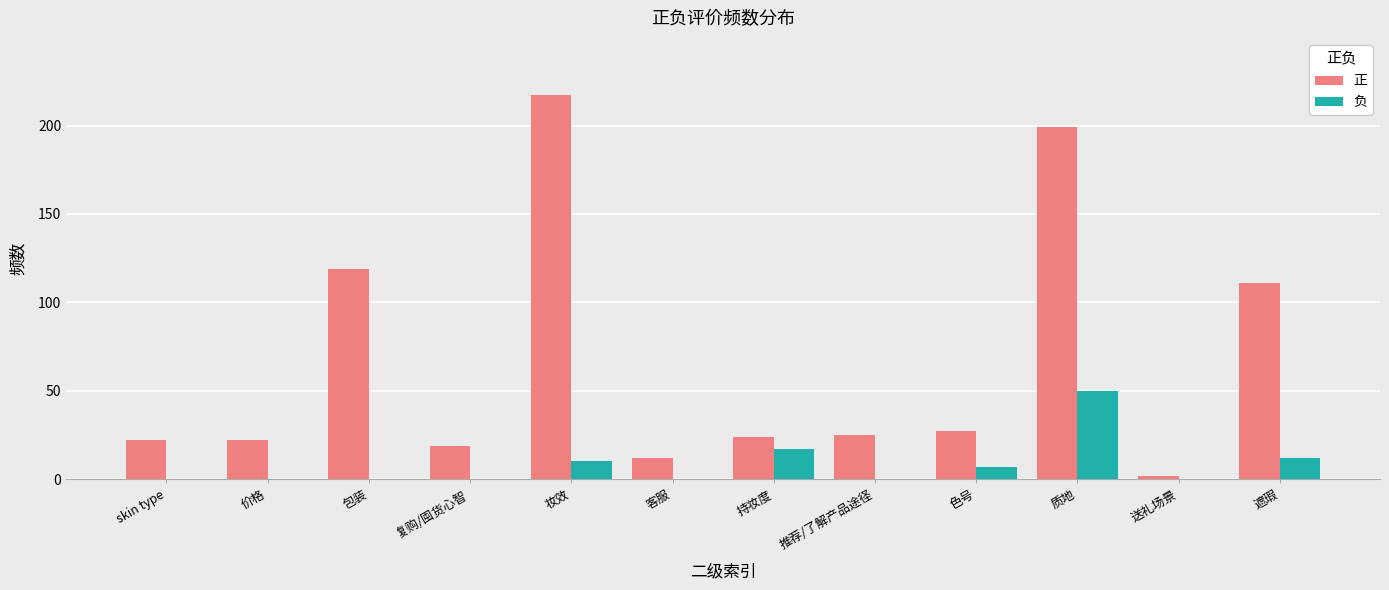

At which category is the sum across all series the highest?

质地